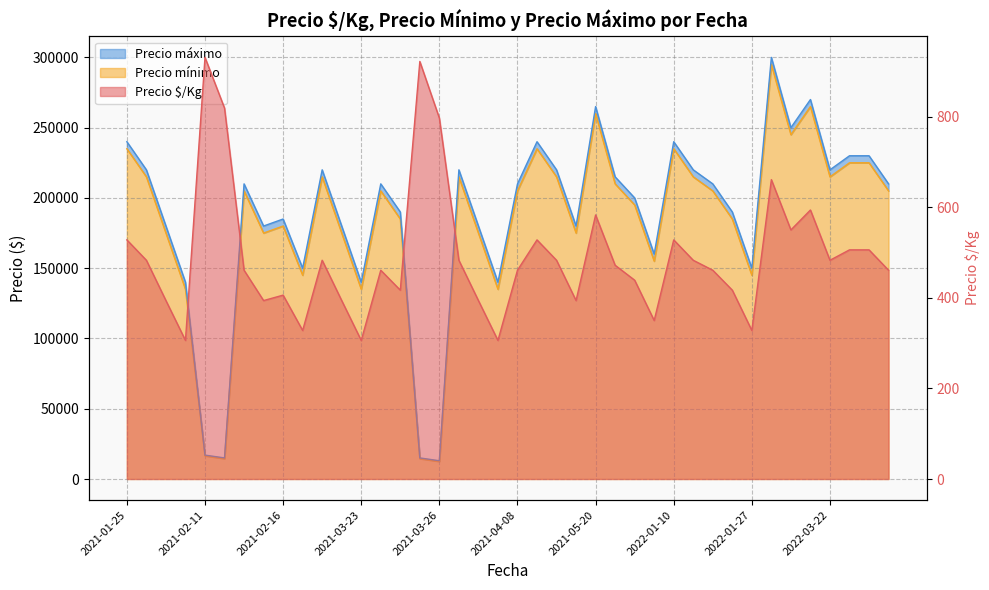

At which label is Precio $/Kg closest to 618?

2022-02-25